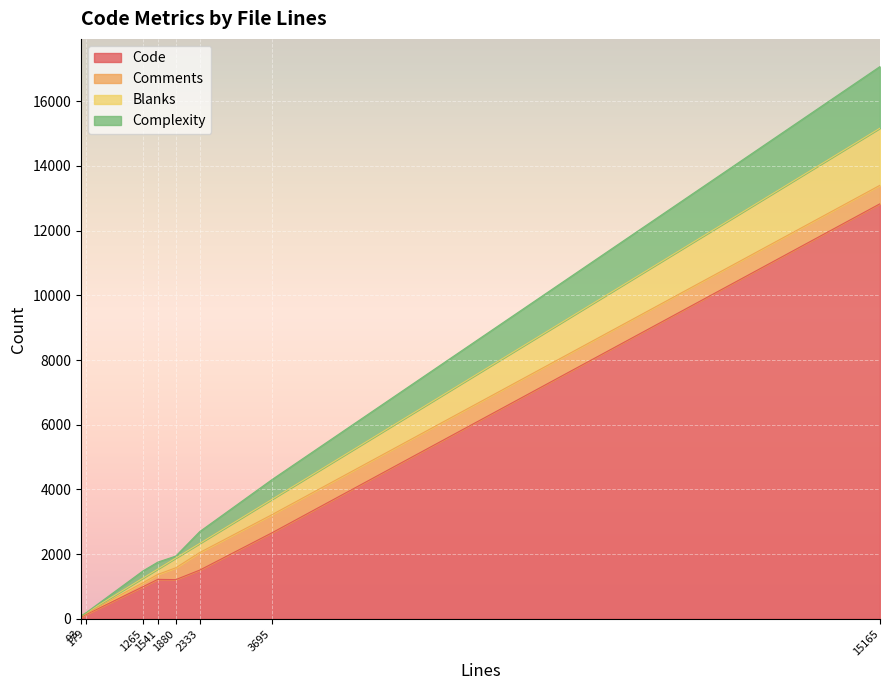

What is the difference between the maximum and minimum values in the Blanks series?

1752